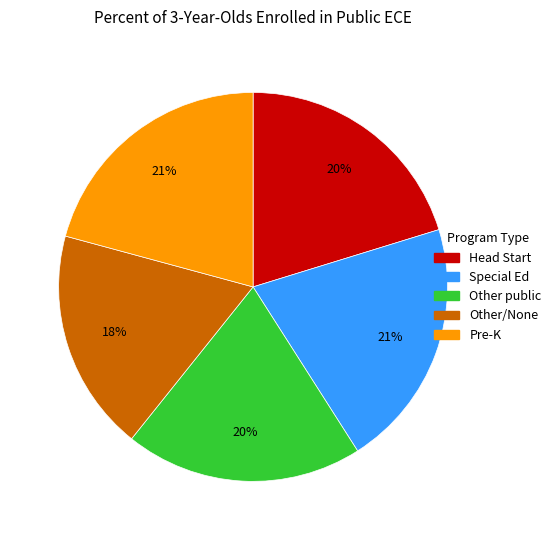

To the nearest percent, what is the average slice percentage?

20%